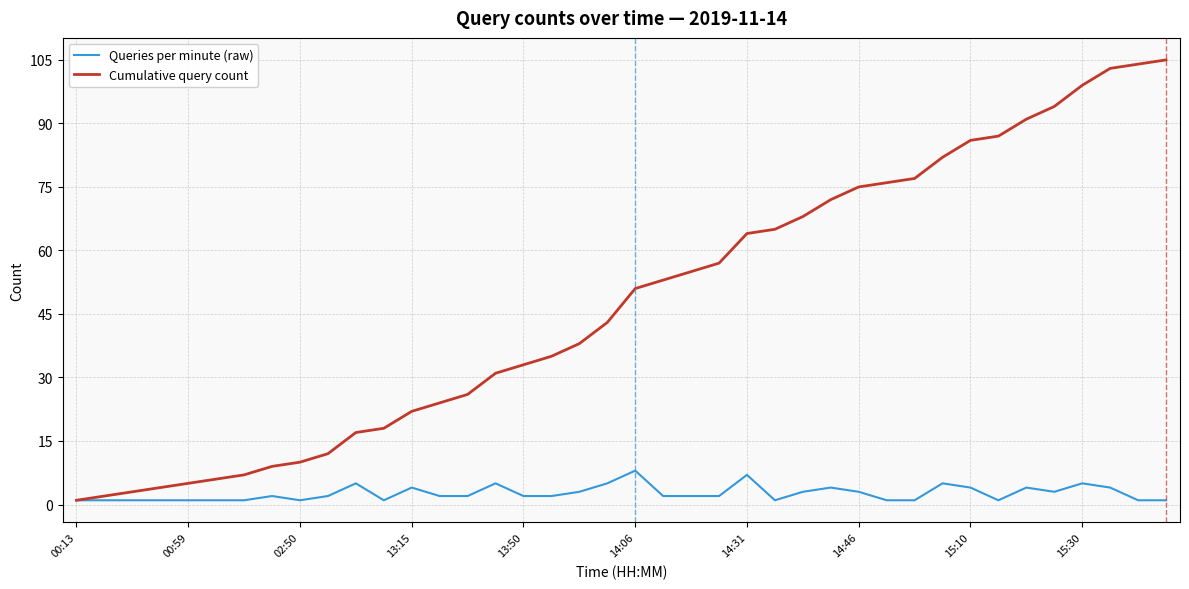

Which series has the largest total across all categories?

Cumulative query count